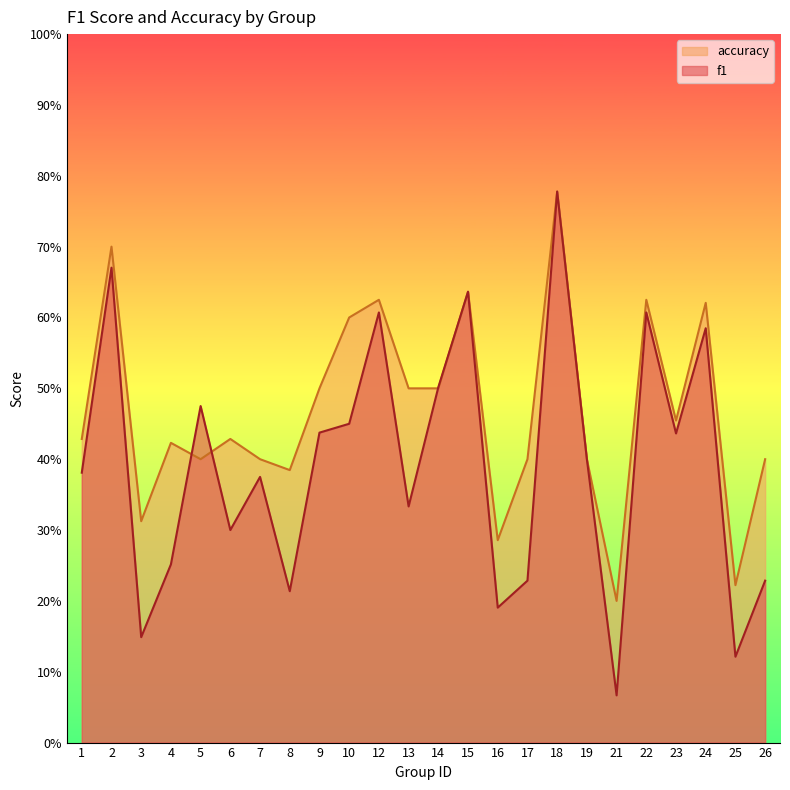

Where do accuracy and f1 first cross each other?

4 and 5